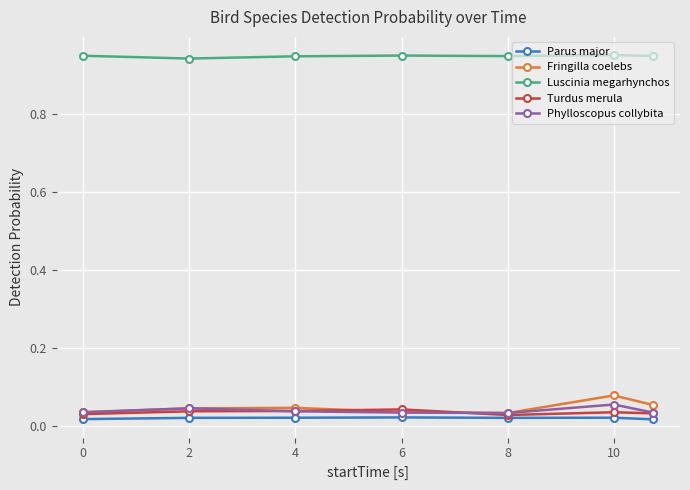

Which series has the largest total across all categories?

Luscinia megarhynchos